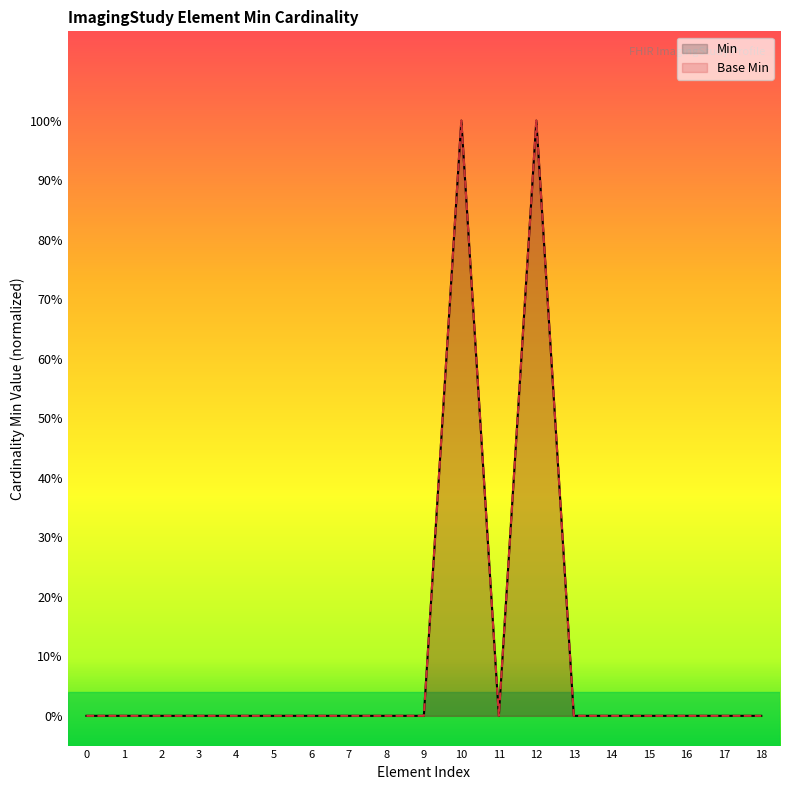

Rank the series at 5 from lowest to highest value.

Min, Base Min